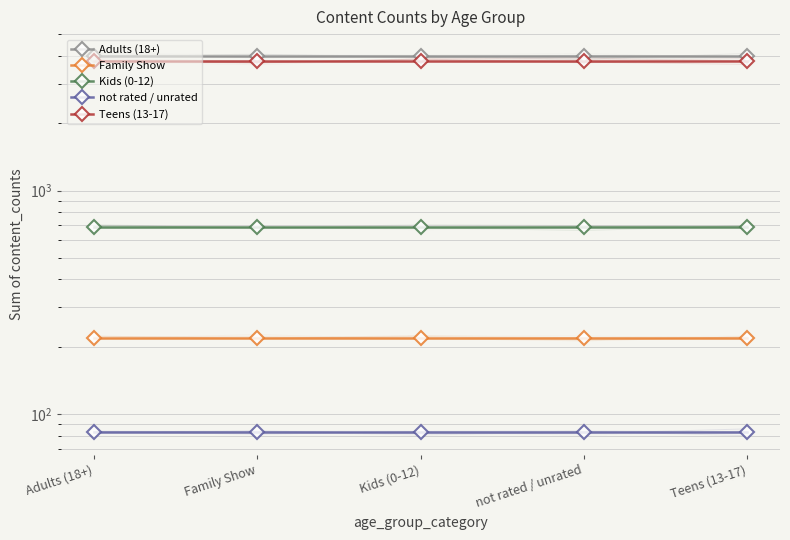

What is the label of the 5th point from the right?

Adults (18+)